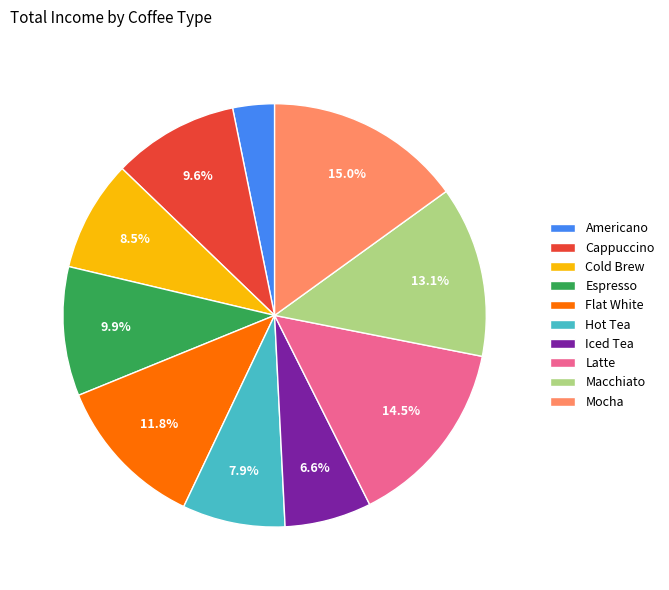

Is it true that Cappuccino is 18% of the pie?

False